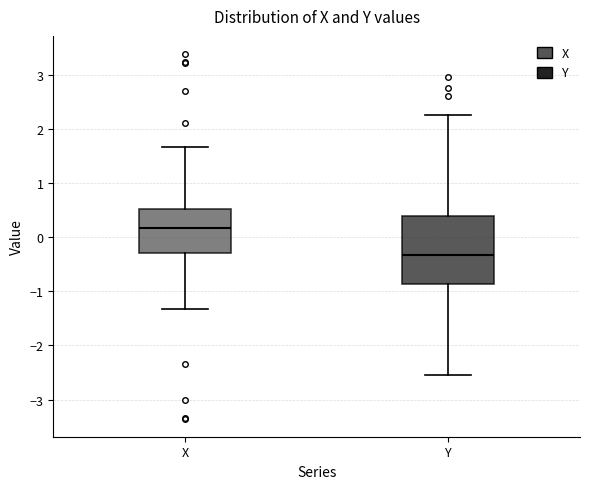

Which box's median line is the highest?

X